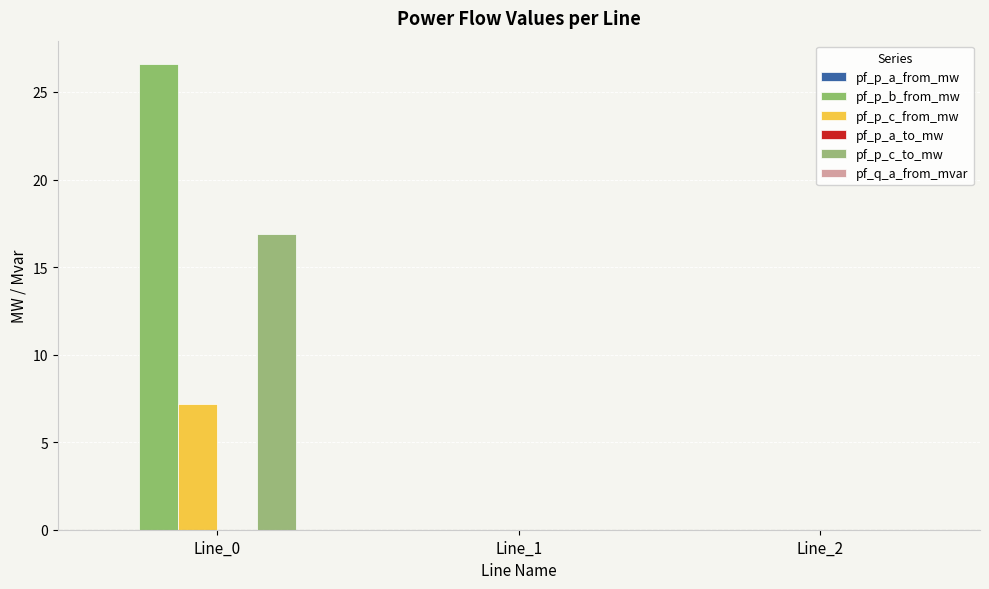

How many distinct data groups are displayed?

6